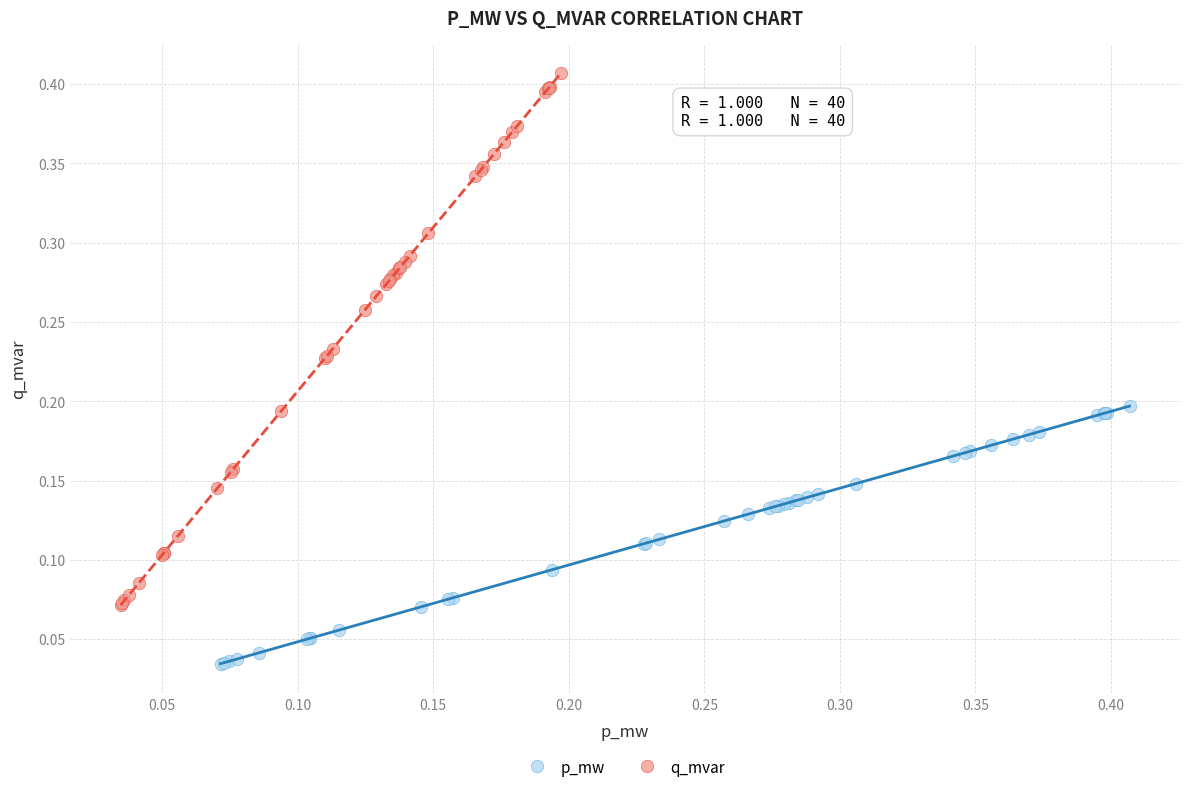

Which series reaches the minimum Y coordinate?

p_mw